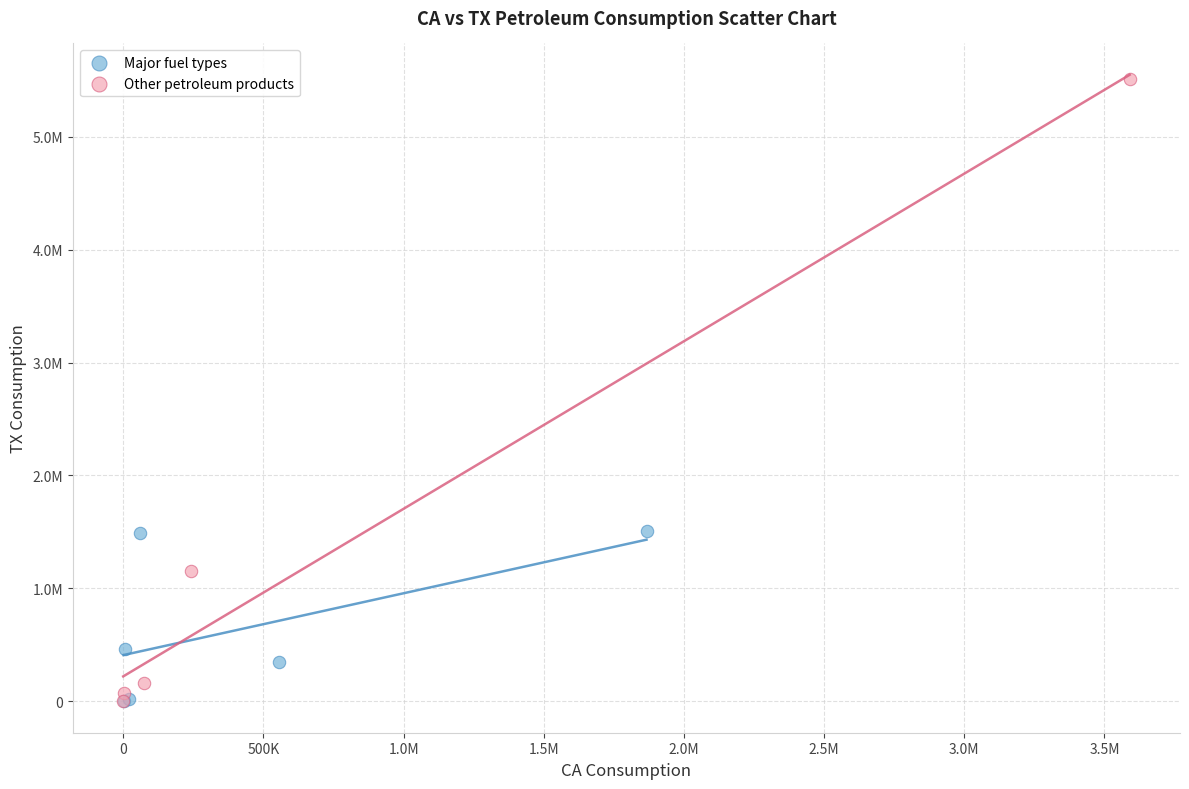

Which series contains the highest Y value?

Other petroleum products